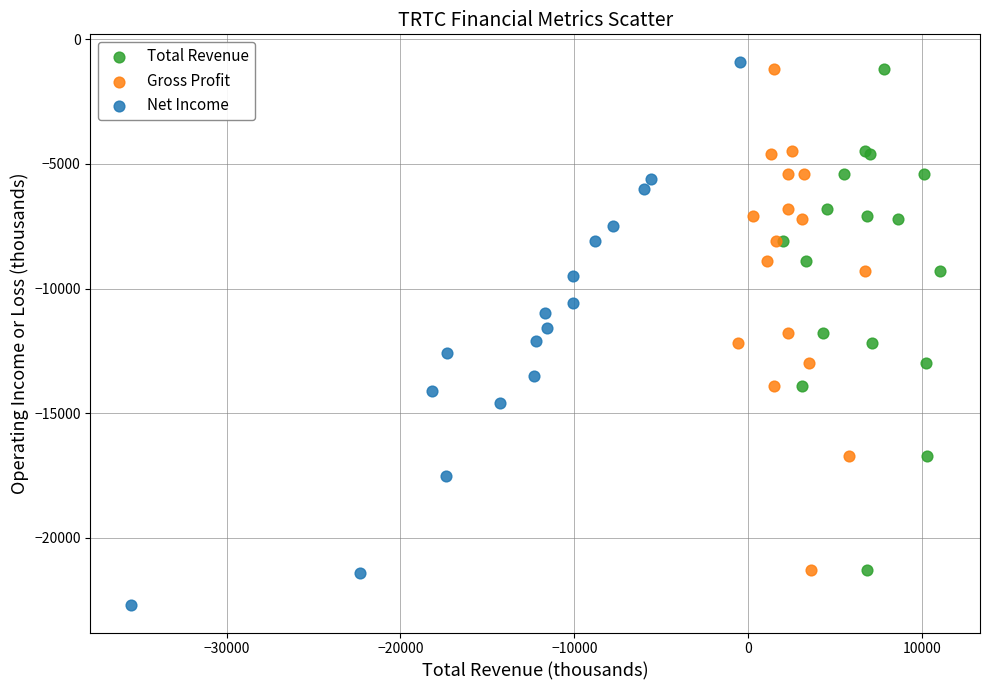

What are all the series names shown in the legend?

Total Revenue, Gross Profit, Net Income